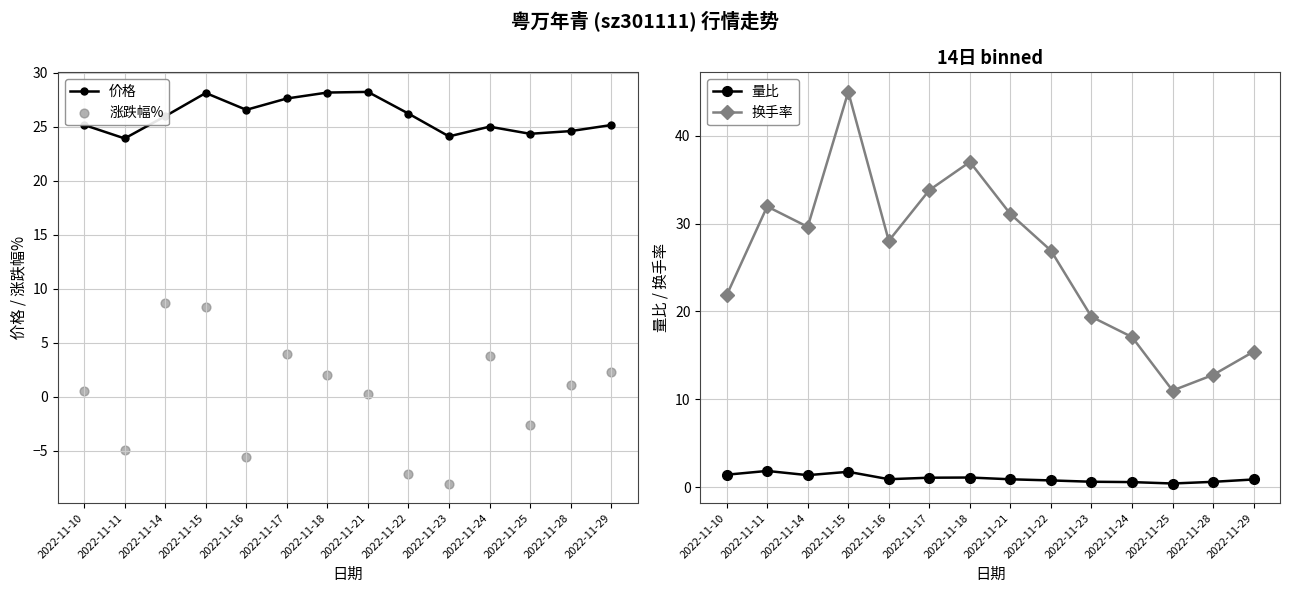

Which series has the largest total across all categories?

价格